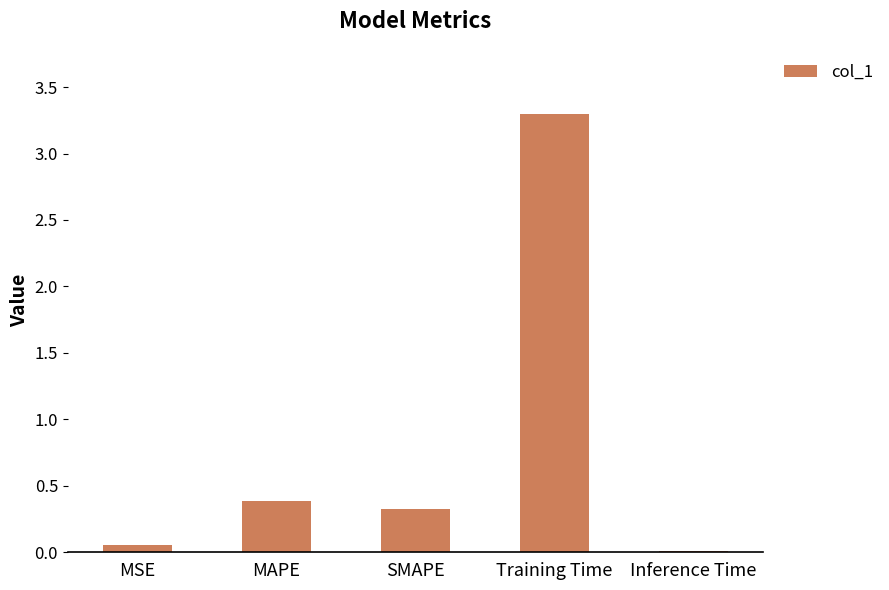

The value at Training Time is 5.8. True or false?

False